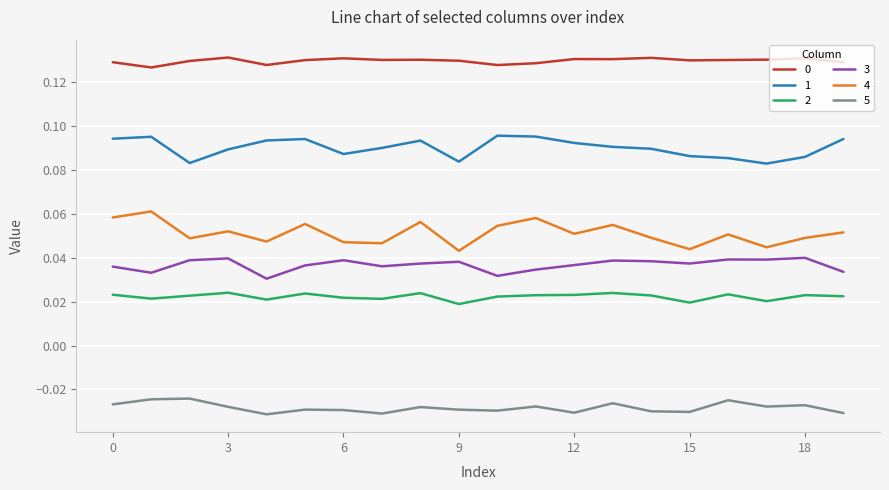

True or false: 2 and 0 intersect in this chart.

False